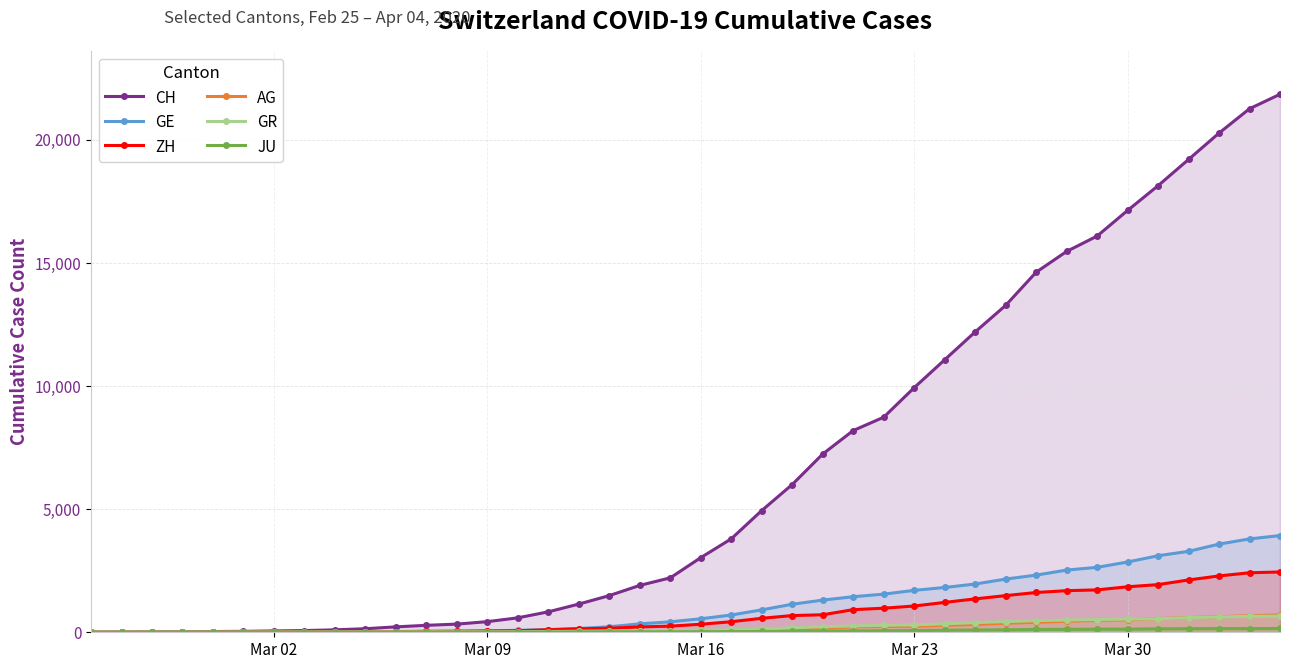

Which series has the widest spread of values?

CH